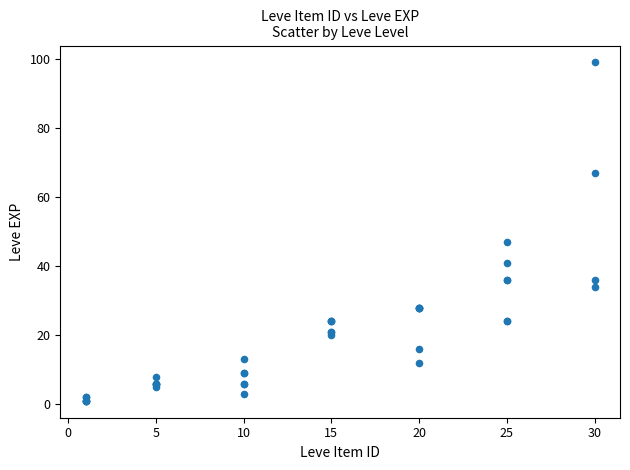

What Y value in the scatter plot is closest to 50?

47